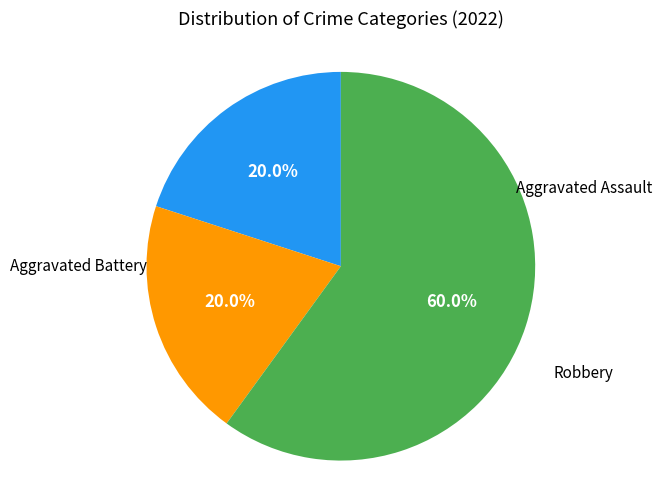

Is there any slice that represents more than half of the pie?

Yes